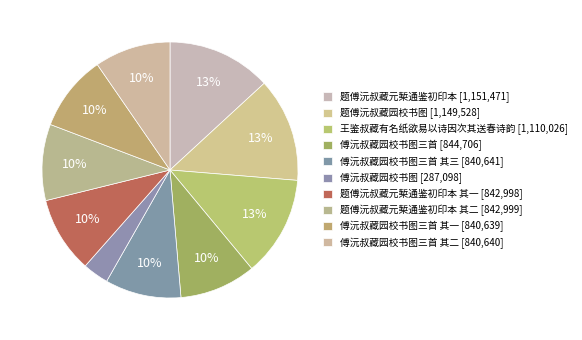

Does any single category account for the majority?

No